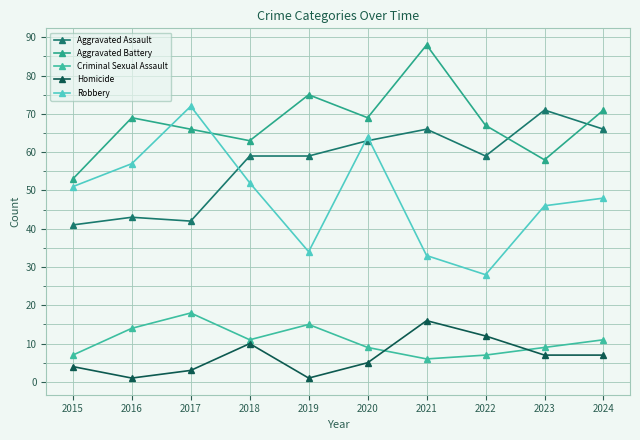

The Aggravated Battery series shows 71 at 2024. True or false?

True